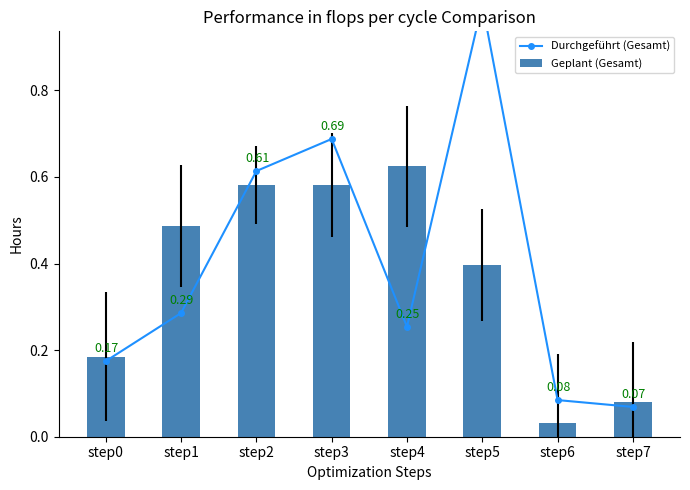

Which series has the largest range (max minus min)?

Durchgeführt (Gesamt)